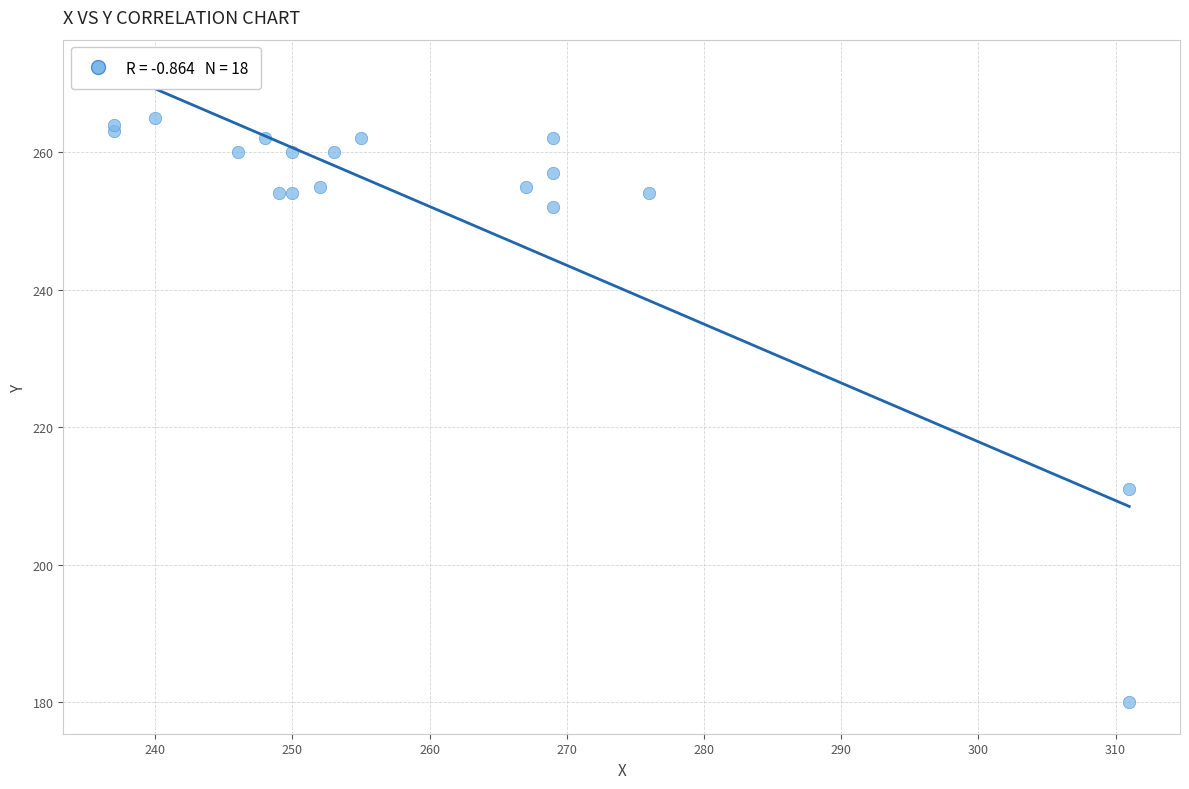

What Y value in the scatter plot is closest to 222?

211